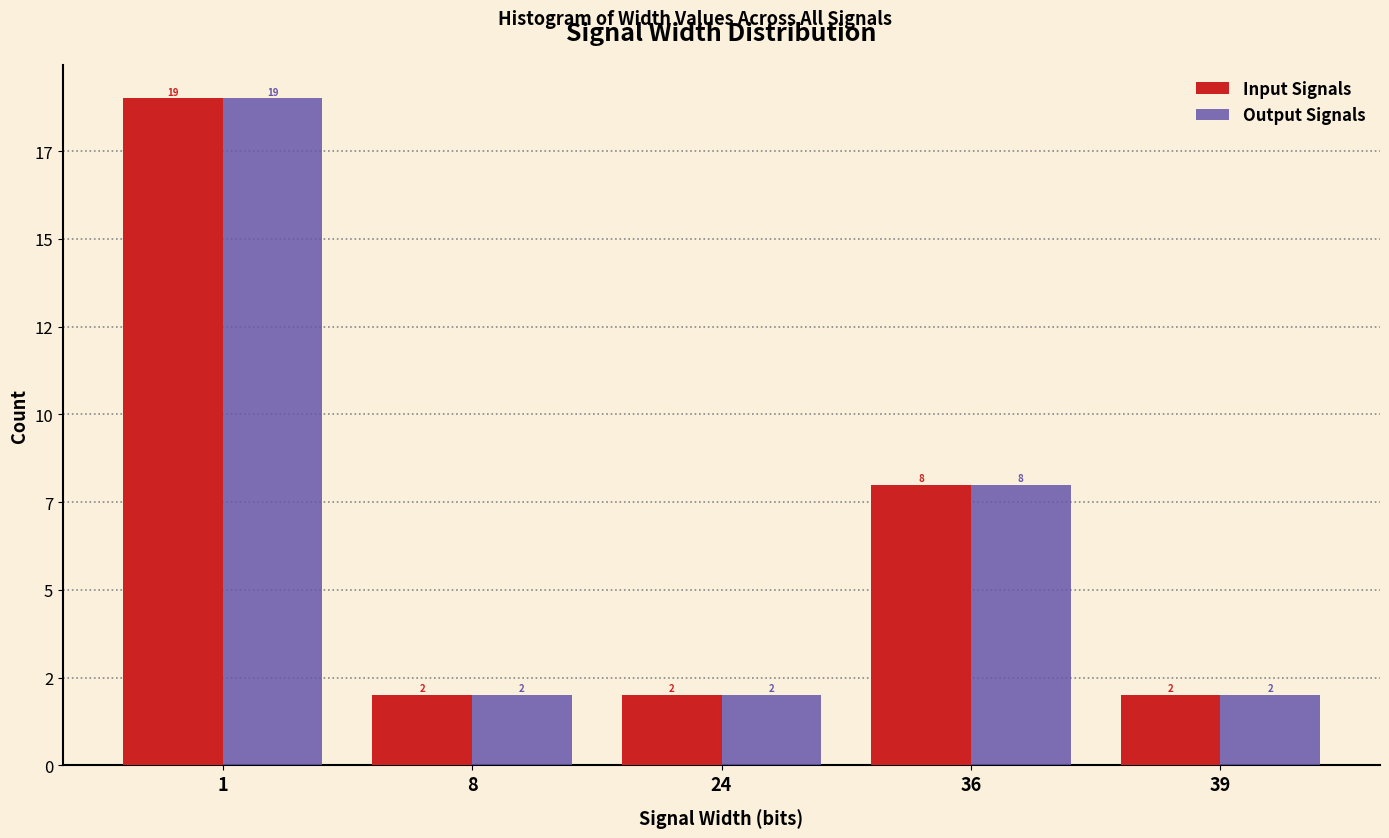

What are all the series names shown in the legend?

Input Signals, Output Signals